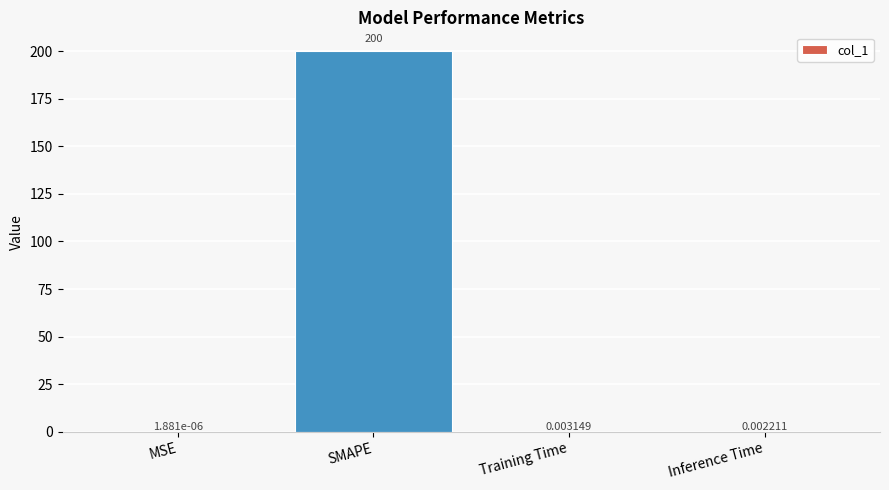

What is the sum of all values?

200.0